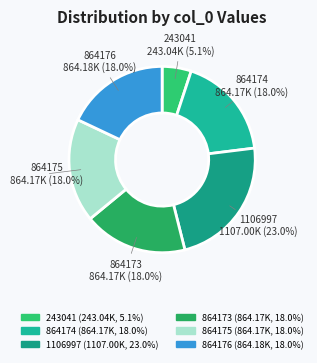

What percentage is the 864176 slice, to the nearest percent?

18%